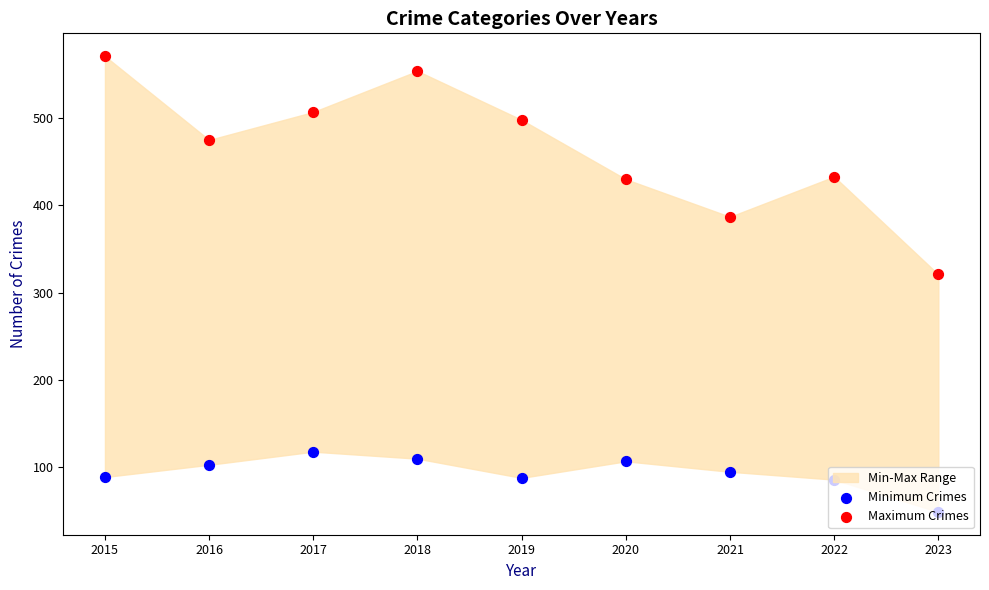

Is the value of Maximum Crimes at 2017 greater than the value of Minimum Crimes at 2018?

Yes